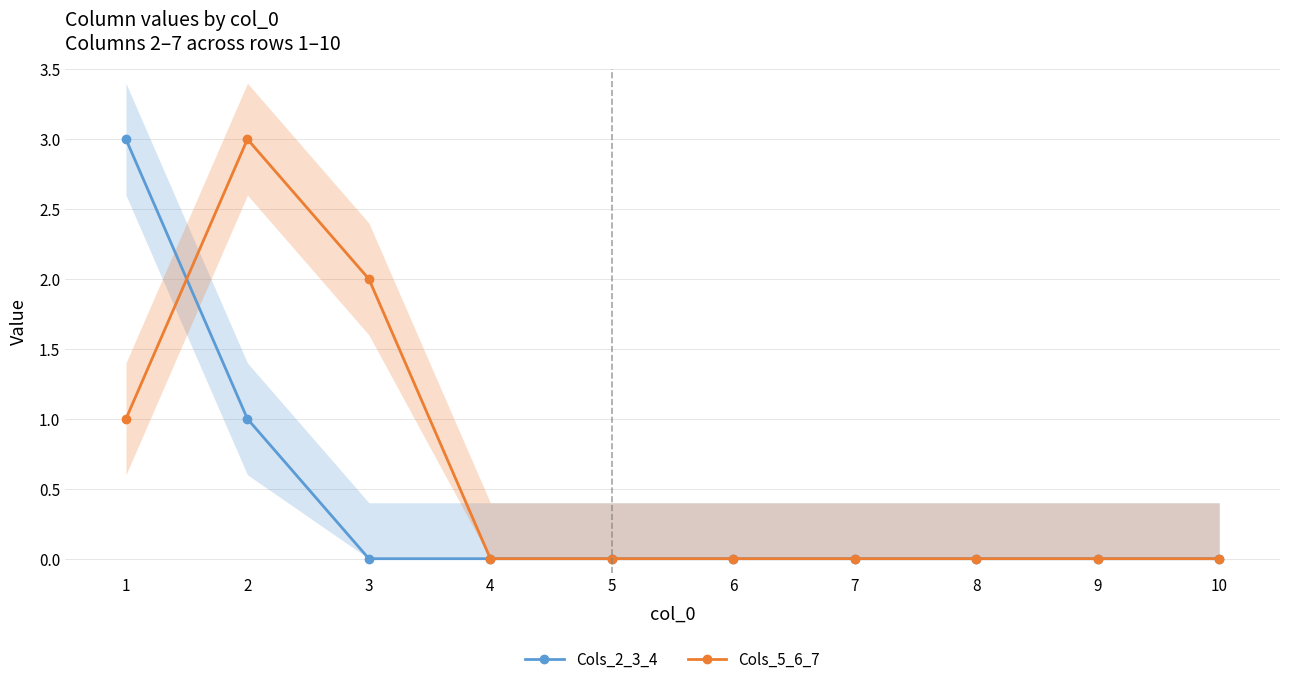

How many data points does each series have?

10